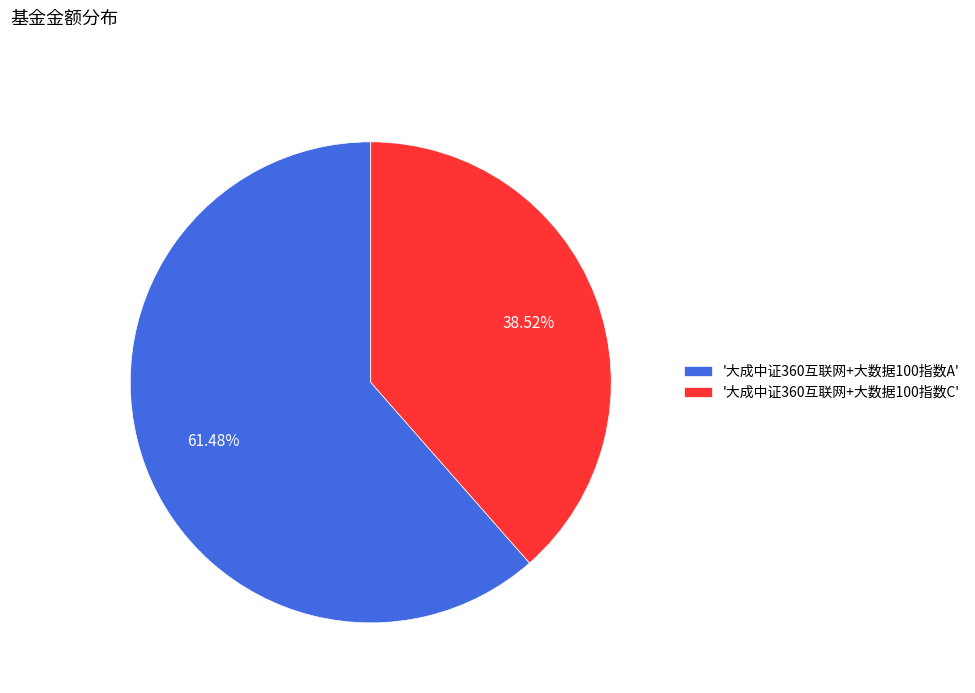

Combined, do '大成中证360互联网+大数据100指数A' and '大成中证360互联网+大数据100指数C' account for over 50%?

Yes